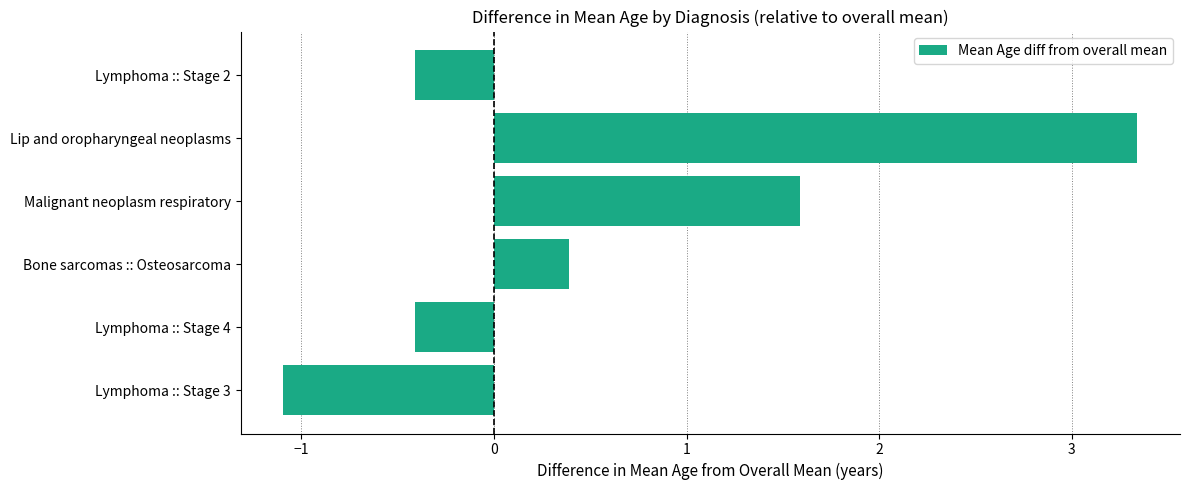

Reading top to bottom, list all the values displayed in this chart.

Lymphoma :: Stage 2=-0.4	Lip and oropharyngeal neoplasms=3.3	Malignant neoplasm respiratory=1.6	Bone sarcomas :: Osteosarcoma=0.4	Lymphoma :: Stage 4=-0.4	Lymphoma :: Stage 3=-1.1